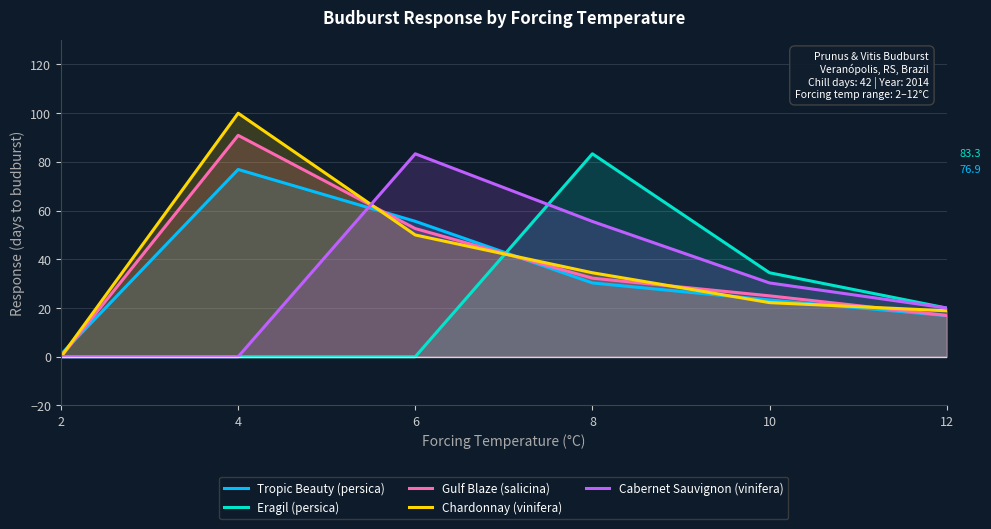

How many times do Chardonnay (vinifera) and Gulf Blaze (salicina) cross each other?

4